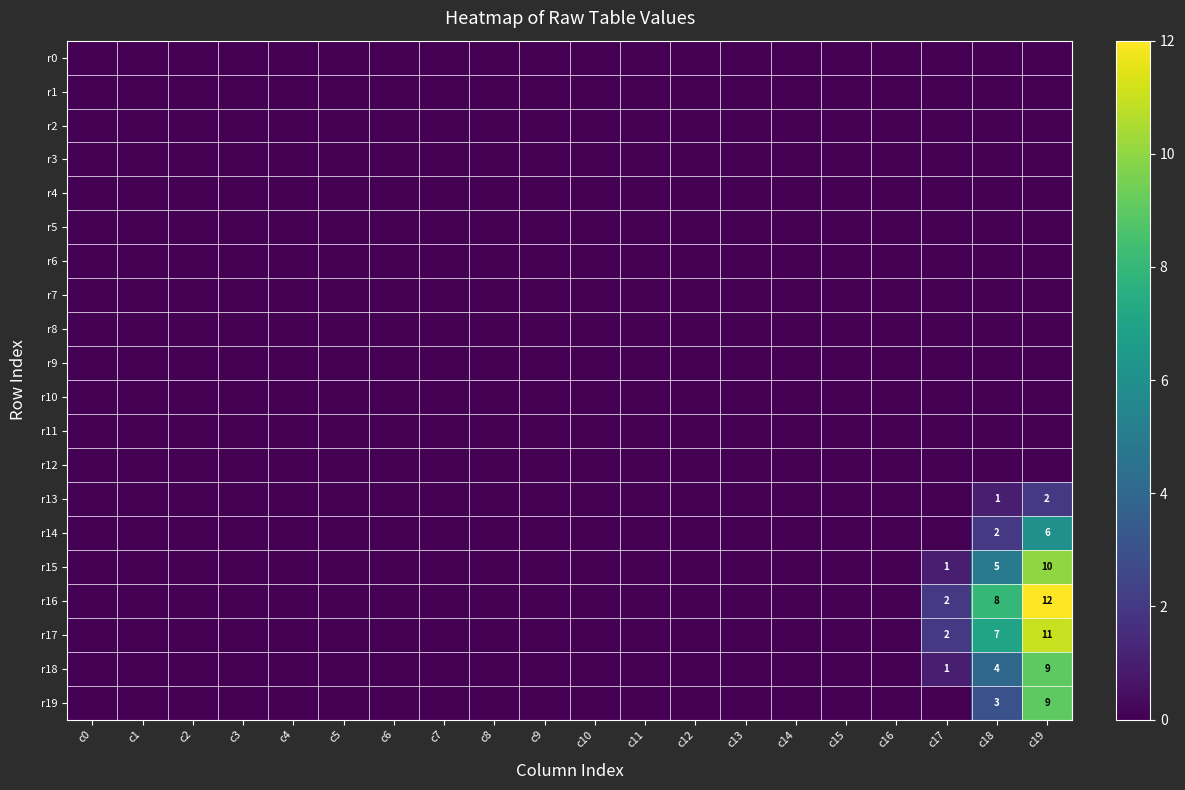

Which series has the largest total across all categories?

r16